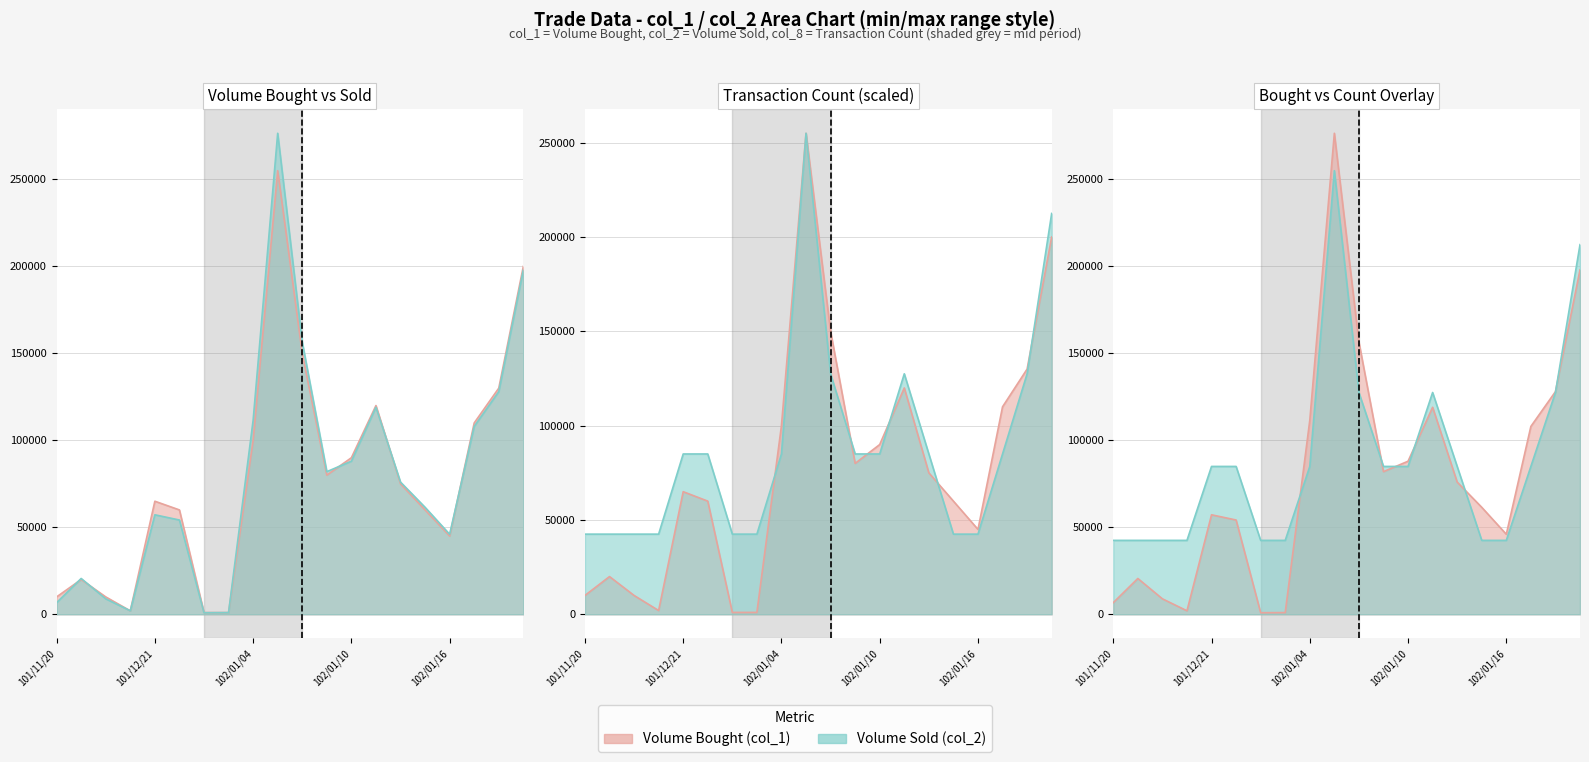

Which series ends up on top after the final intersection of col_2 and col_8?

col_8